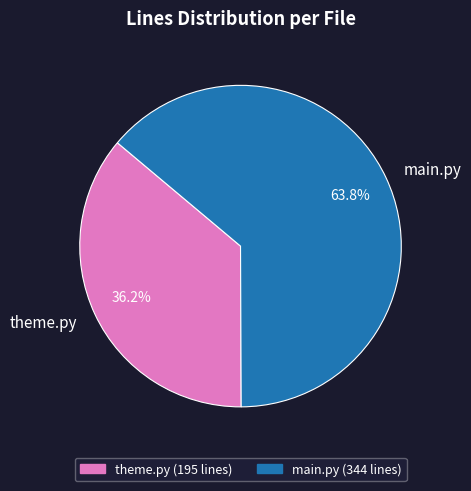

Rank the categories by value from highest to lowest.

main.py, theme.py